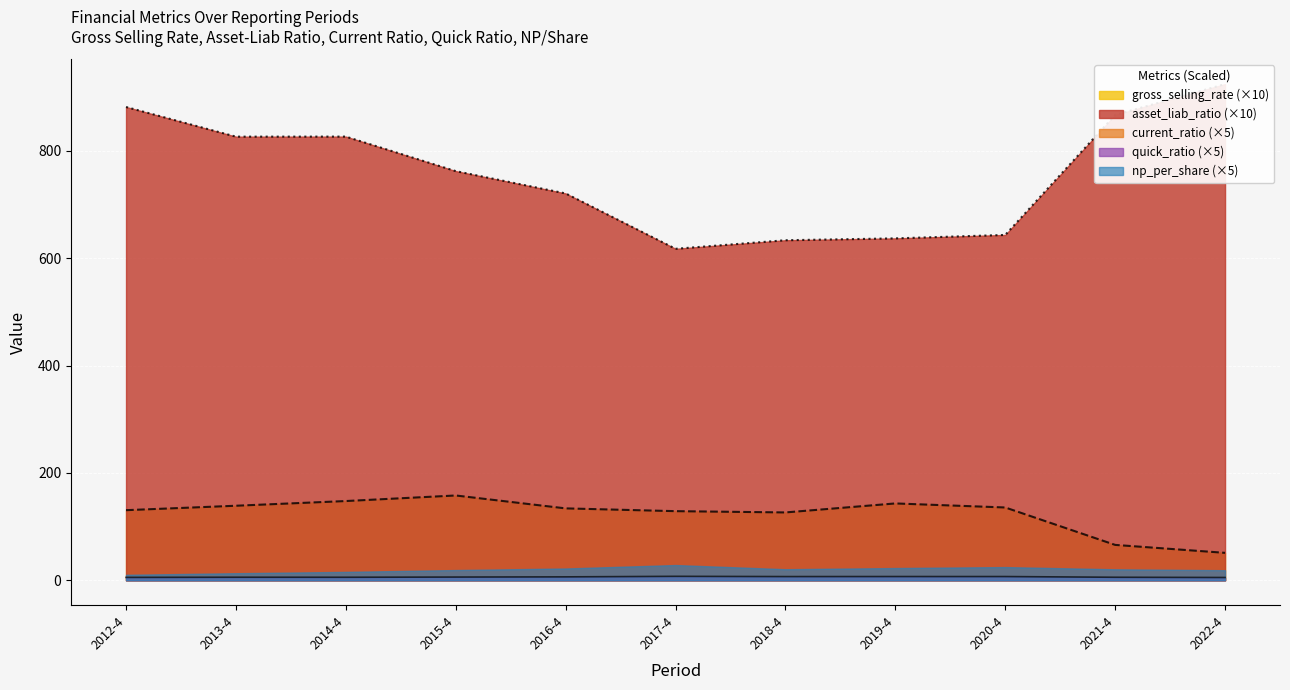

The value of current_ratio at 2021-4 is 5.7. True or false?

True